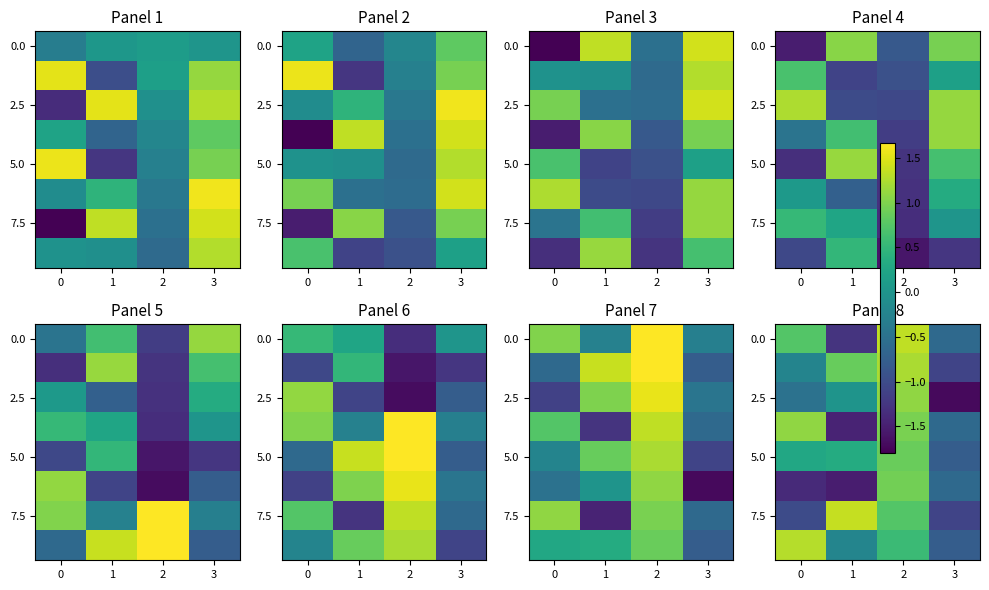

What is the difference between the highest and lowest values at 0?

2.7